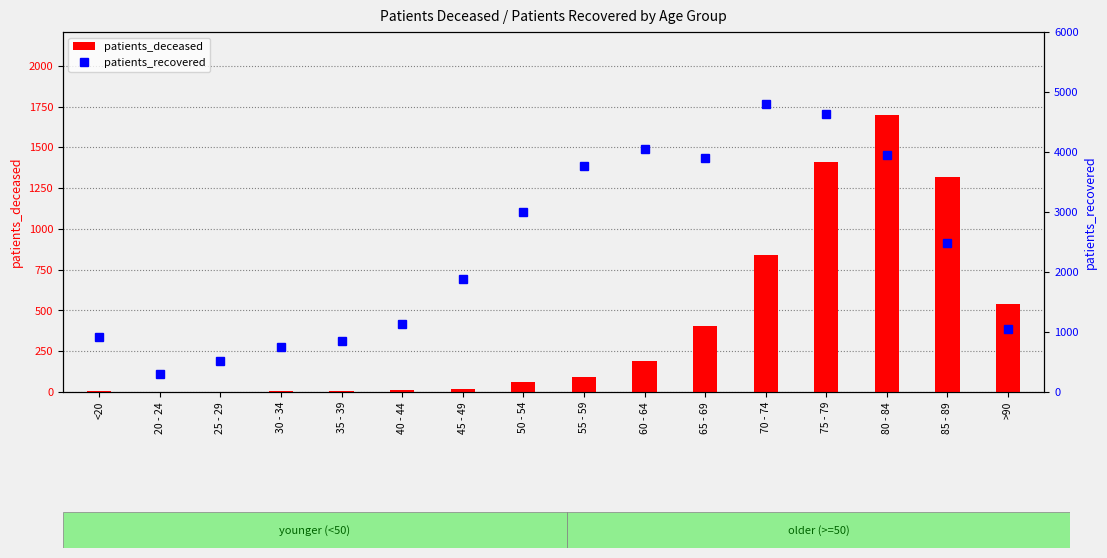

The value of patients_deceased at 50 - 54 is 106. True or false?

False